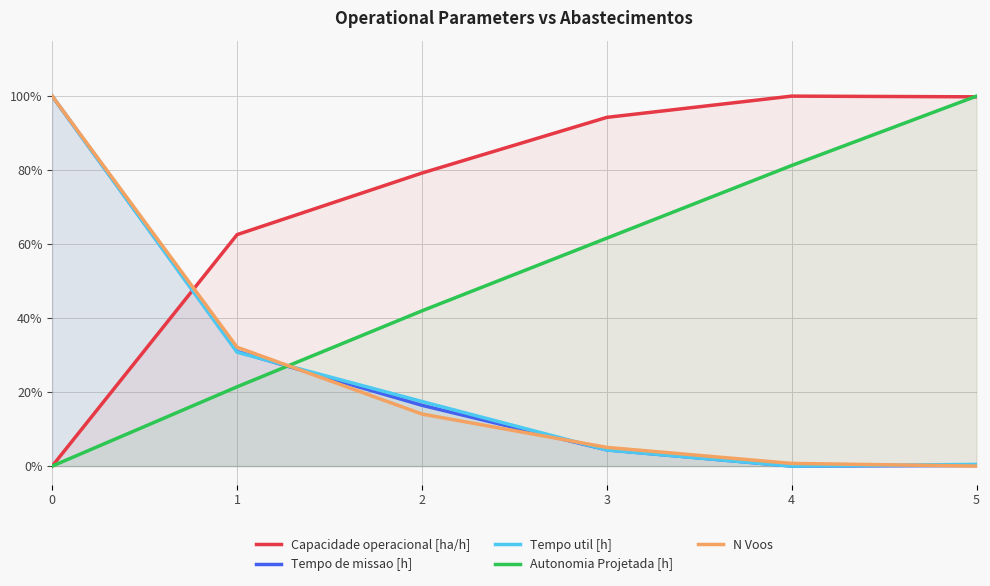

What is the average value of the Tempo de missao [h] series?

0.3